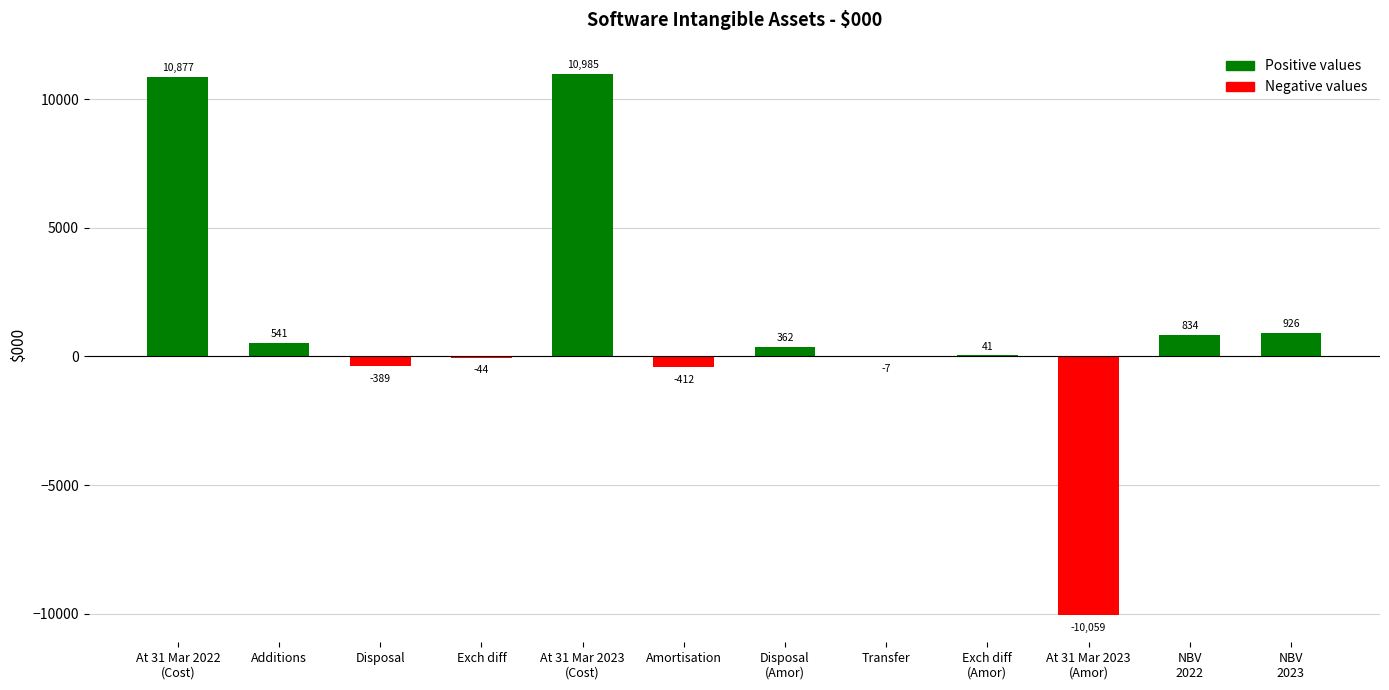

Where is the data nearest to the value 463?

Additions